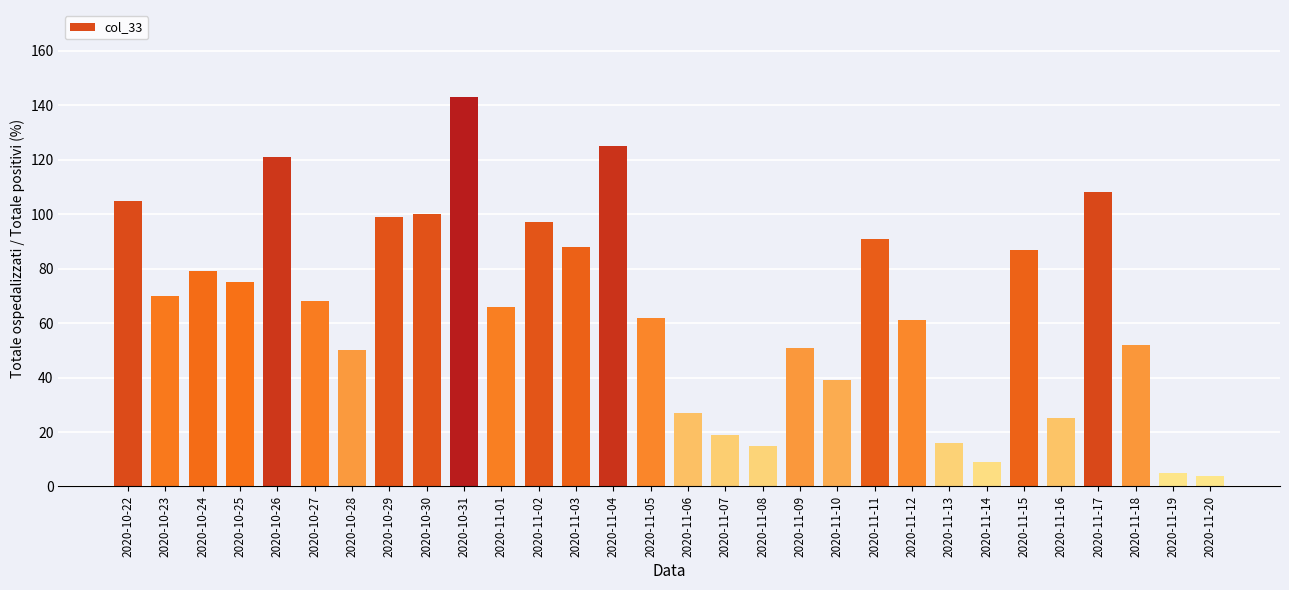

Which category has the highest value across all series?

2020-10-31